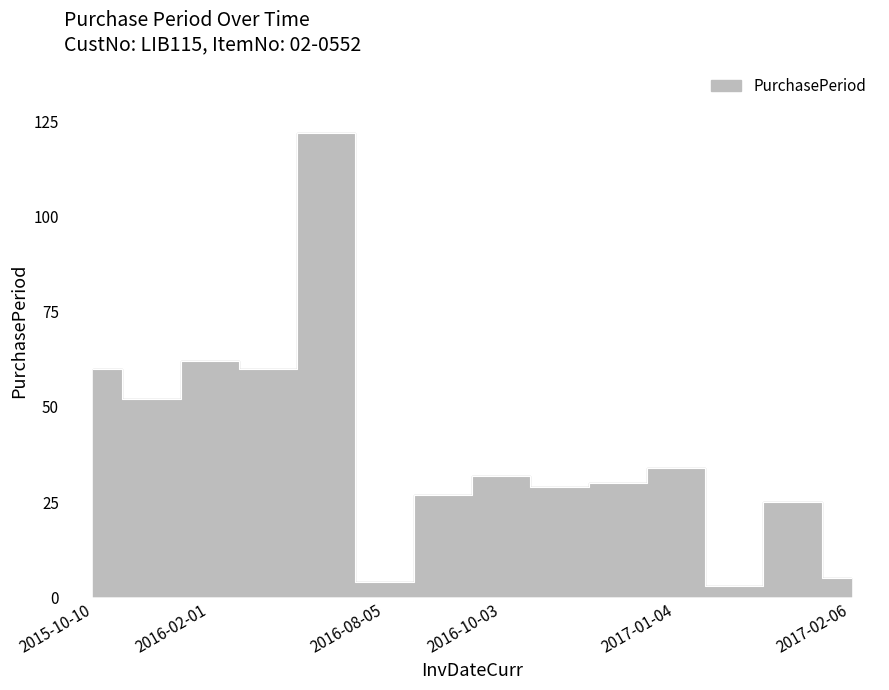

What is the value of the 3rd point from the left?

62